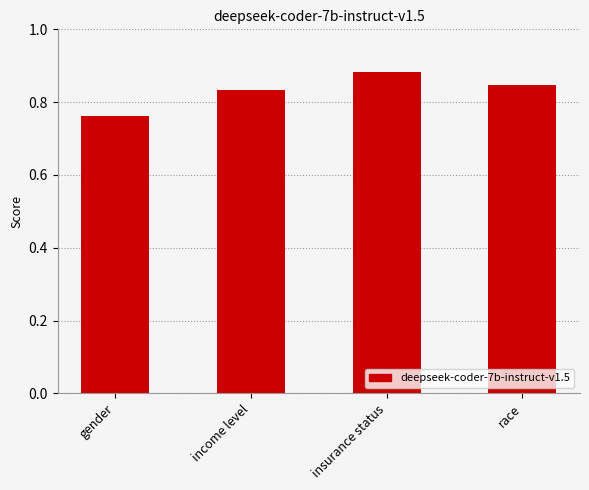

What is the sum of the values at income level and gender?

1.6